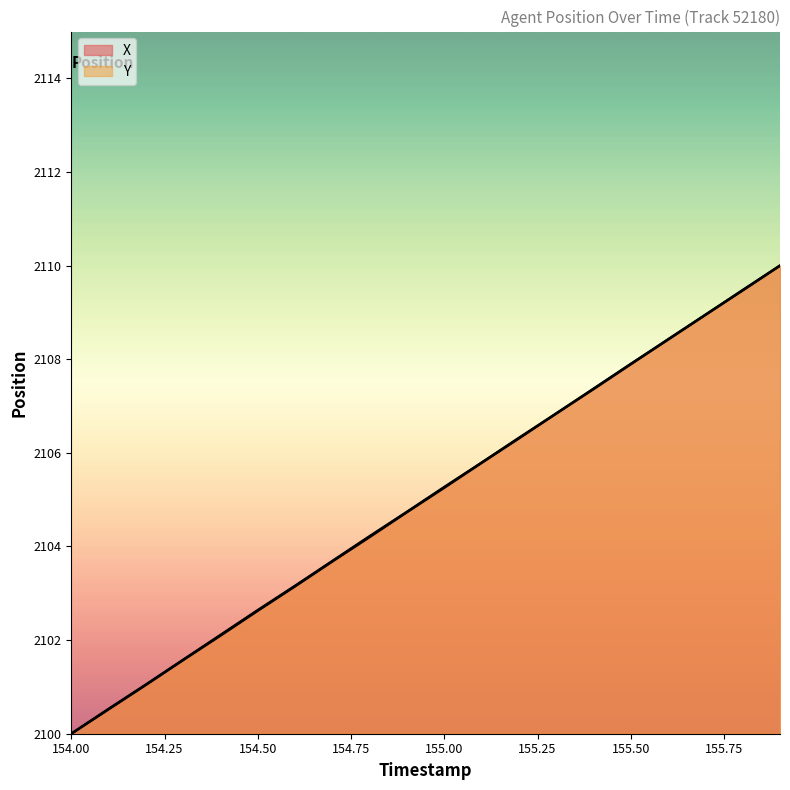

Is it true that X equals 1074.8 at 154.6?

False